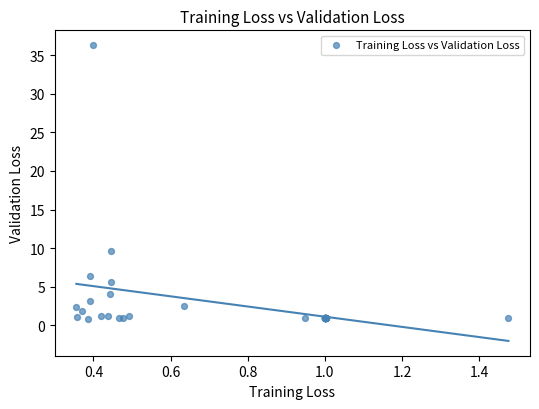

What Y value in the scatter plot is closest to 18?

9.6